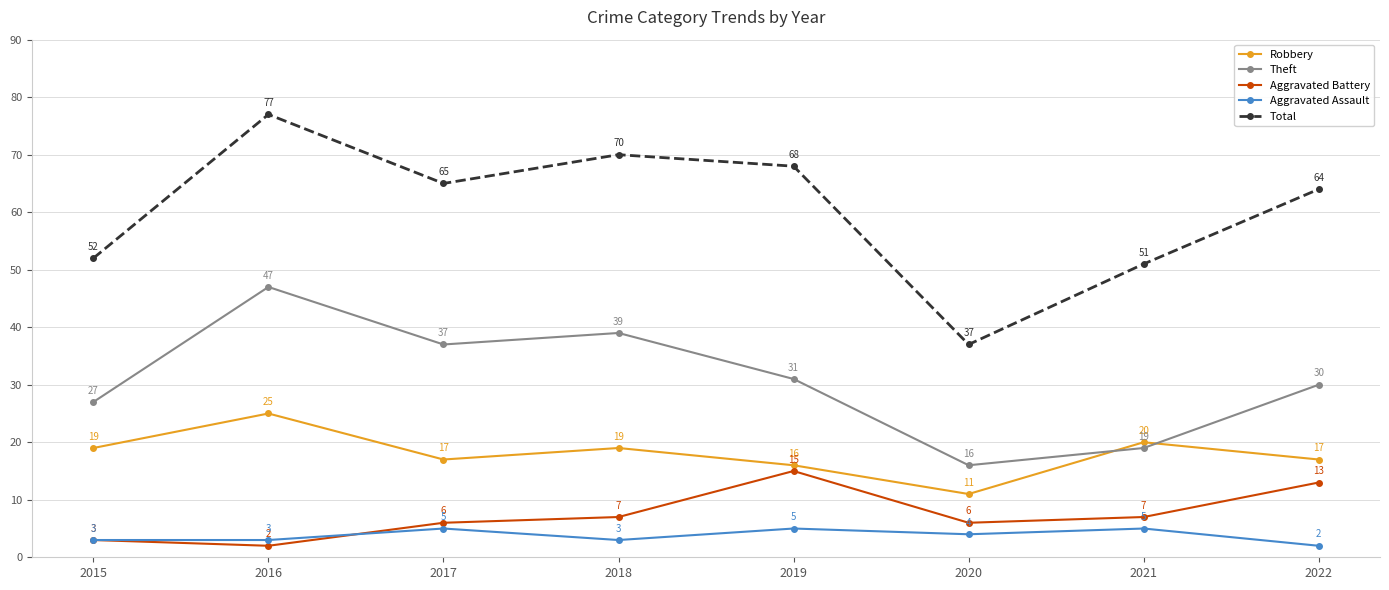

Which series has the largest range (max minus min)?

Total